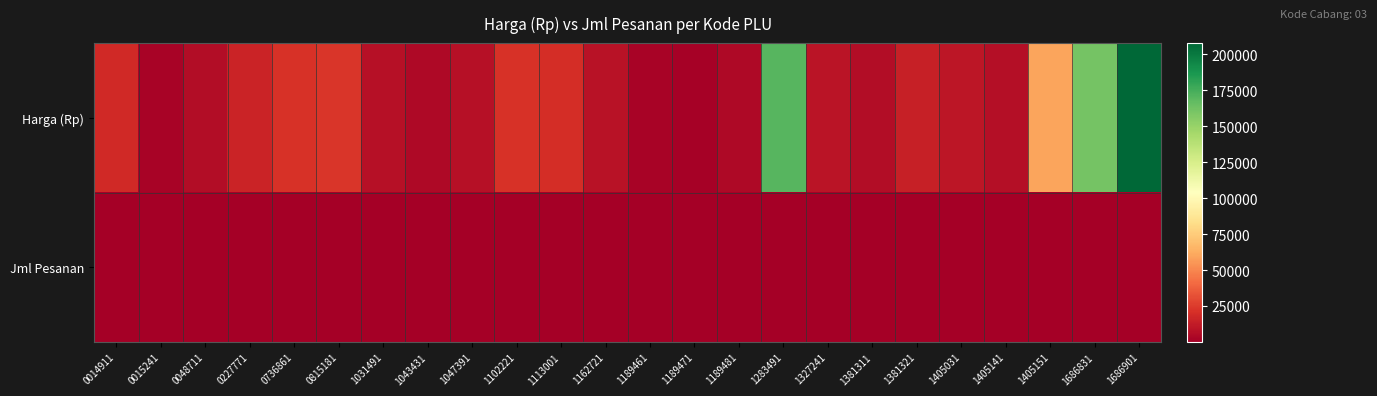

Between 1189461 and 1327241, which series saw the biggest shift?

Harga (Rp)